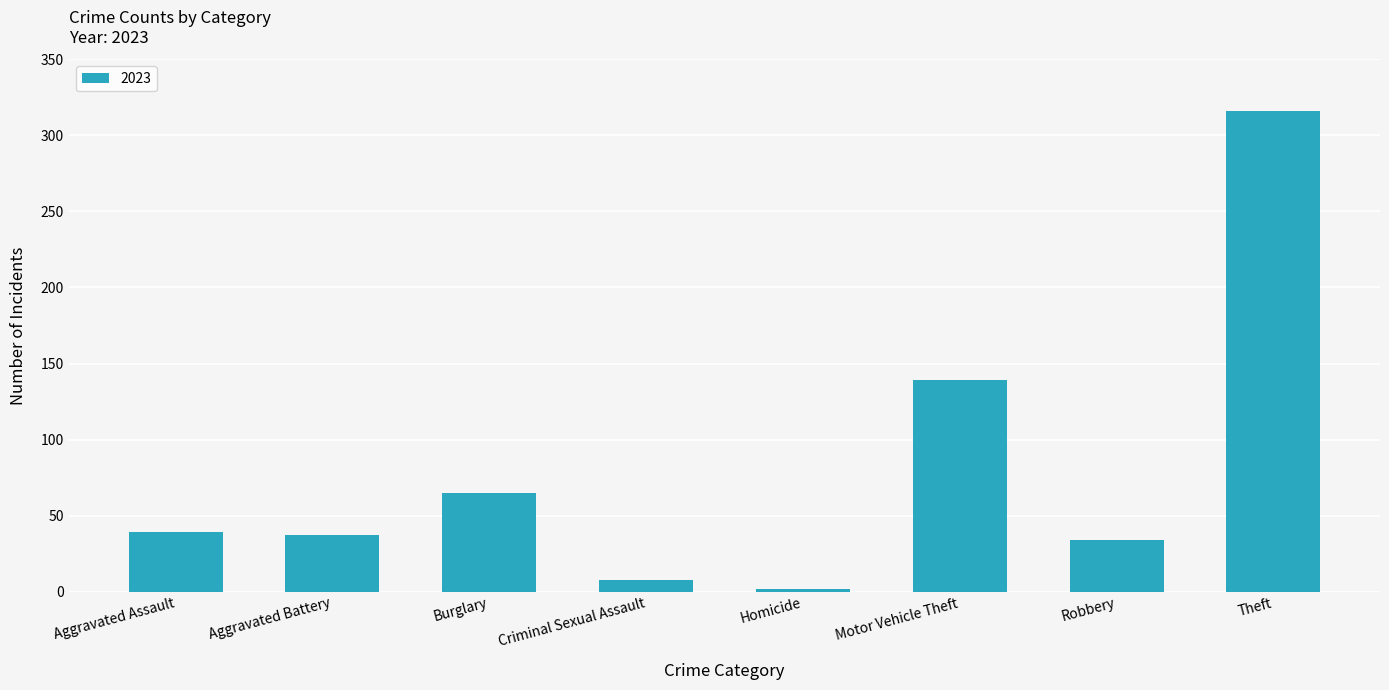

What is the change in value from Aggravated Battery to Criminal Sexual Assault?

-29